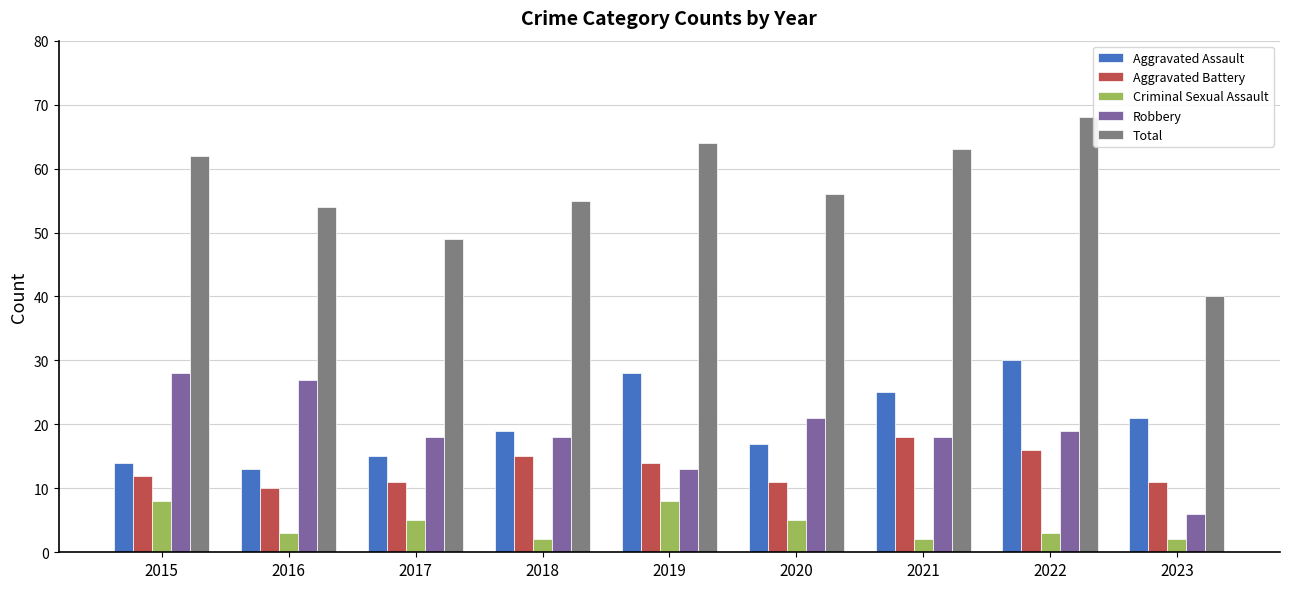

What is the total value across all series at 2015?

124